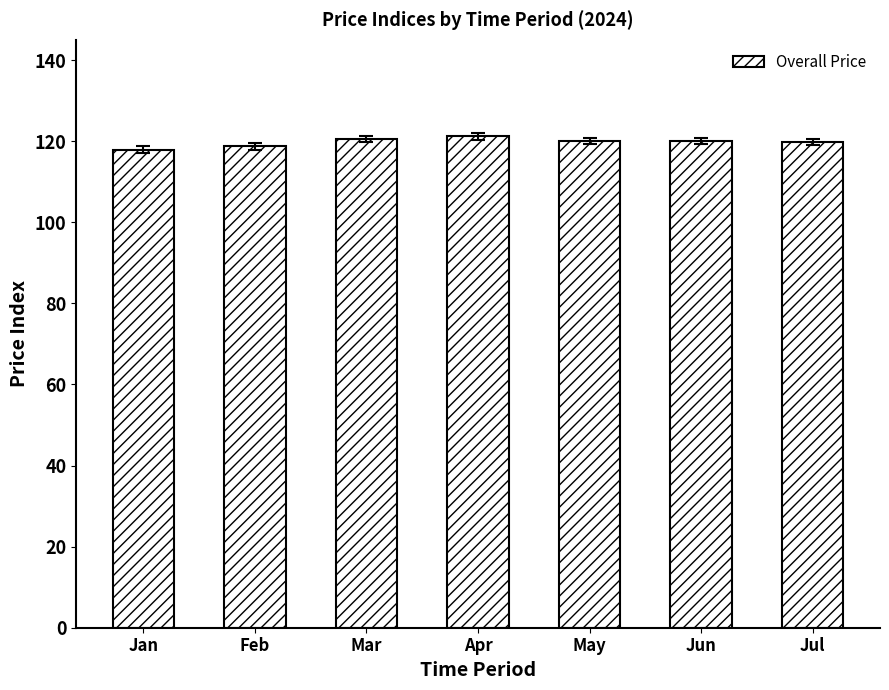

What is the smallest value displayed?

117.9